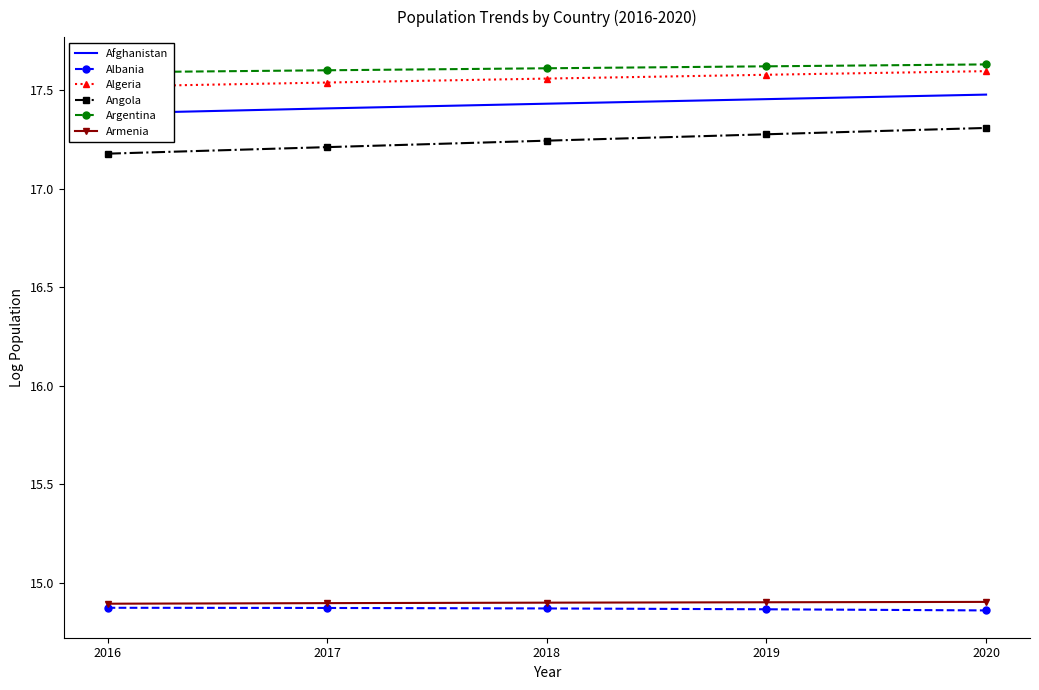

Which series has the widest spread of values?

Angola